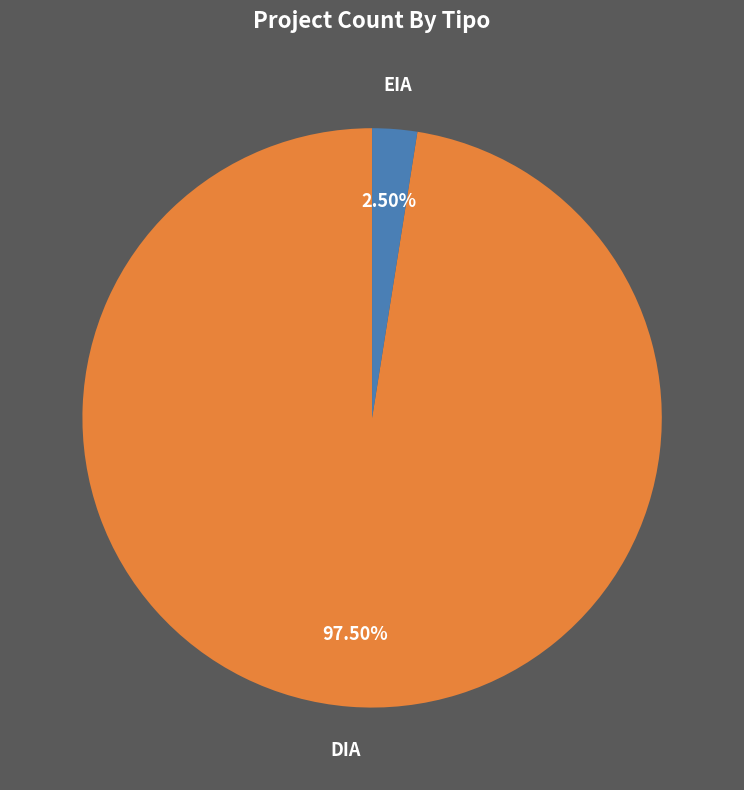

What portion of the pie excludes EIA?

97.5%